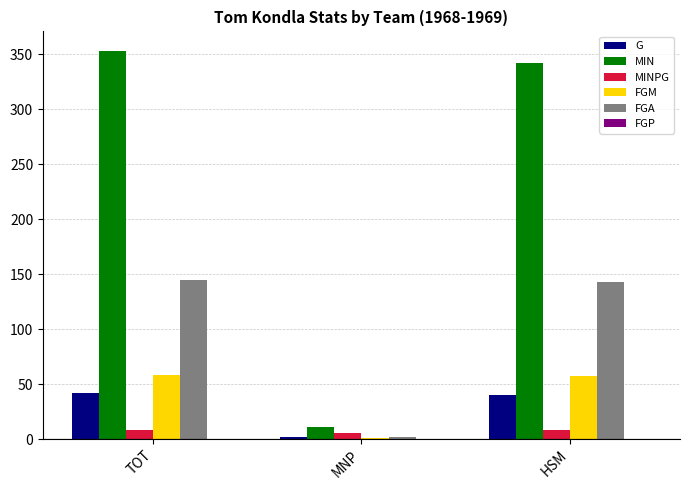

Is it true that FGA equals 2.0 at MNP?

True